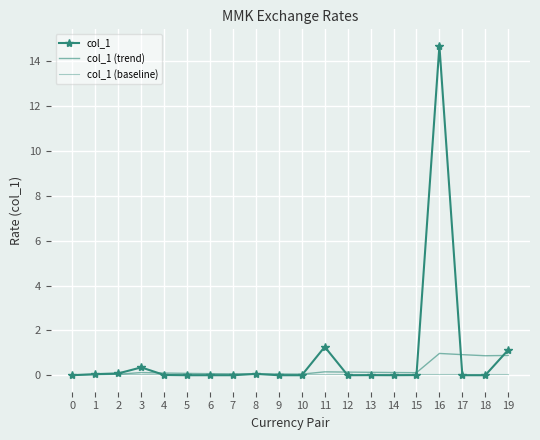

Is it true that col_1 (baseline) equals 0.1 at 4?

False